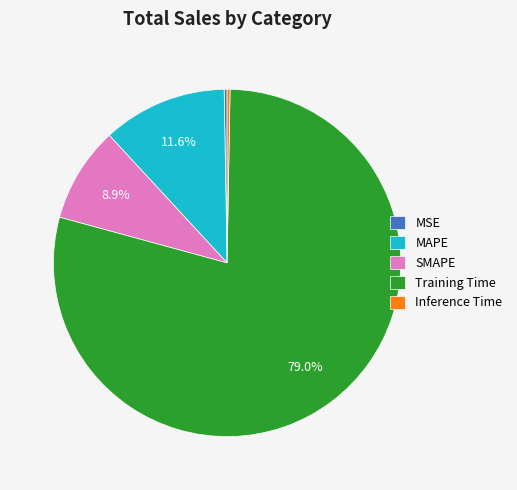

Which category has the biggest portion of the pie?

Training Time